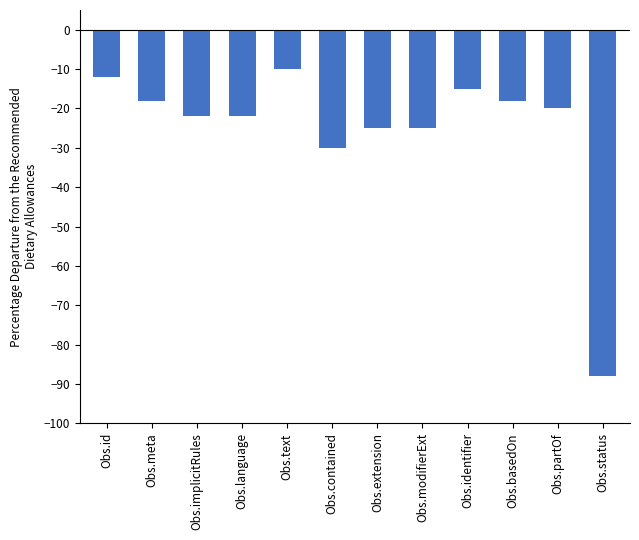

At which category does the chart reach its peak across all series?

Obs.text